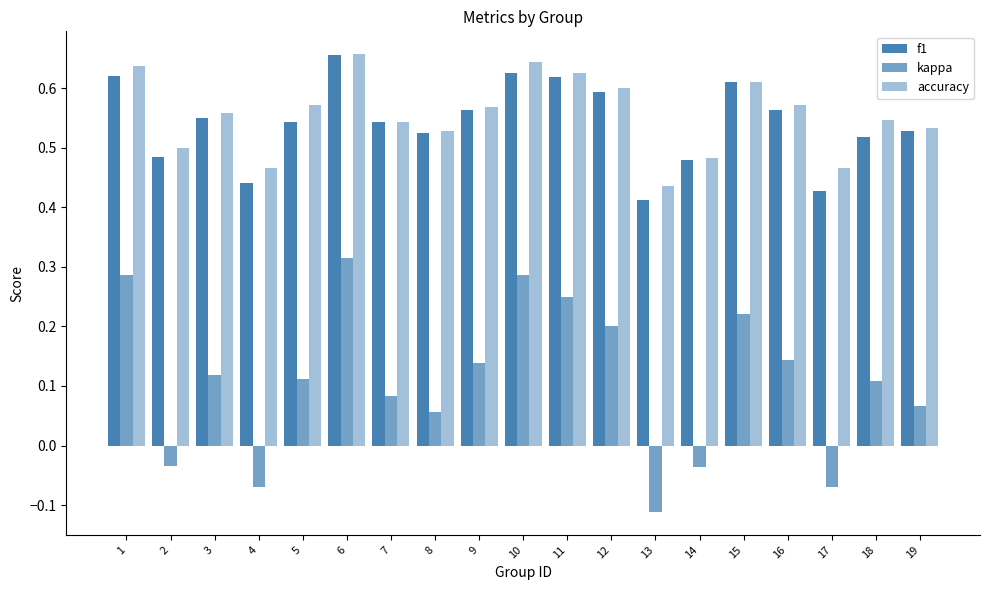

How many categories are shown in the chart?

19